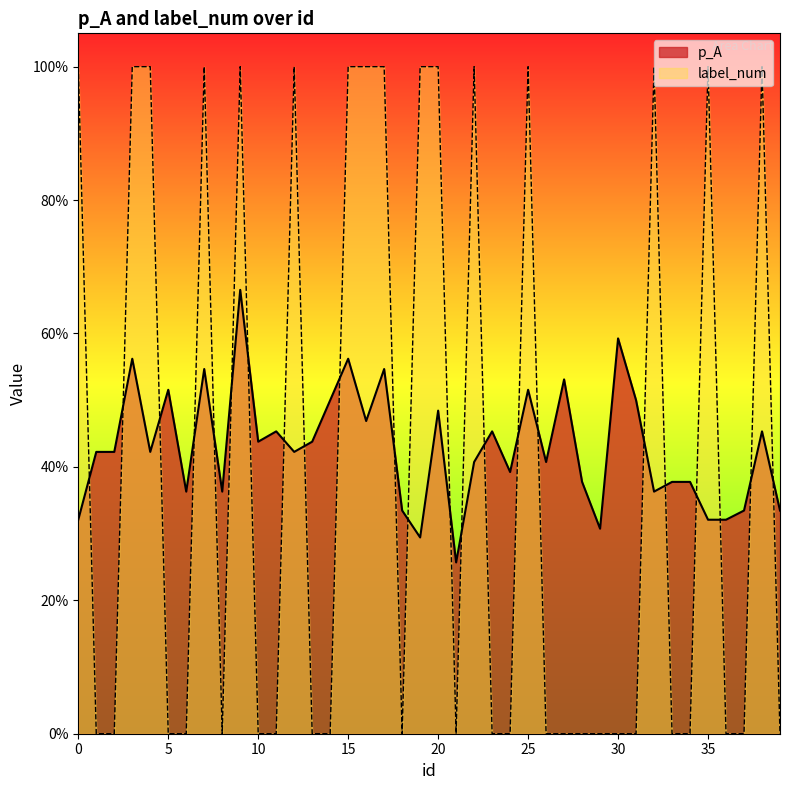

What is the difference between the second highest and second lowest values in the p_A series?

0.3